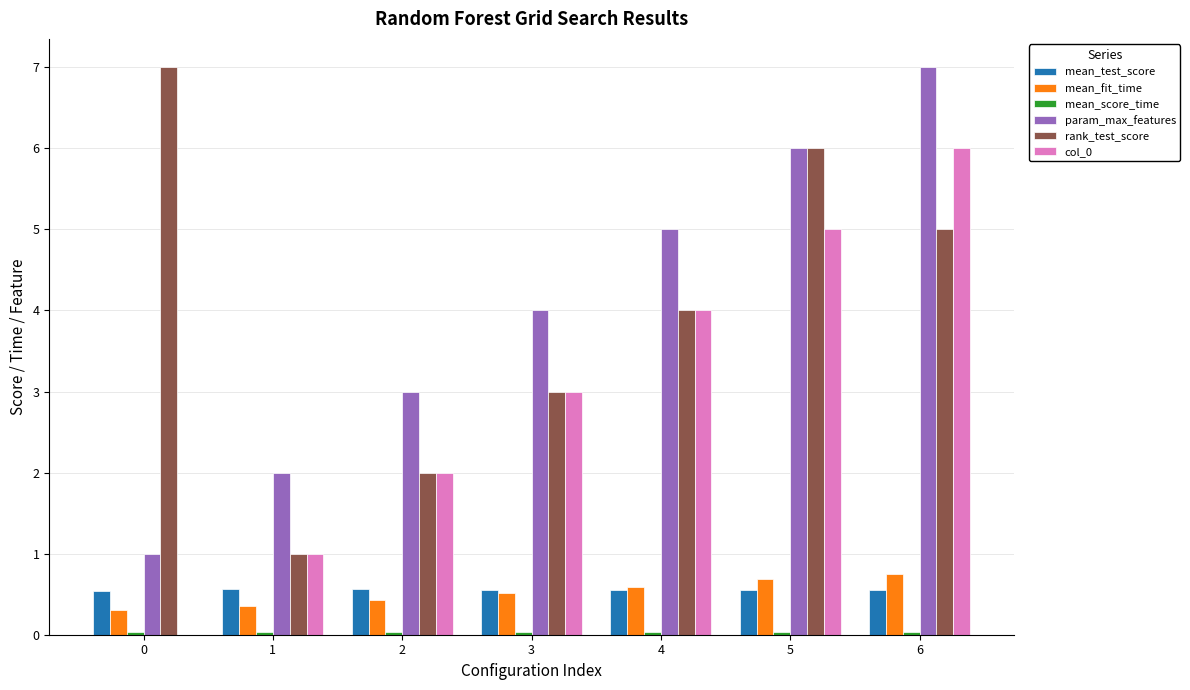

Is the value of col_0 at 2 greater than the value of param_max_features at 2?

No